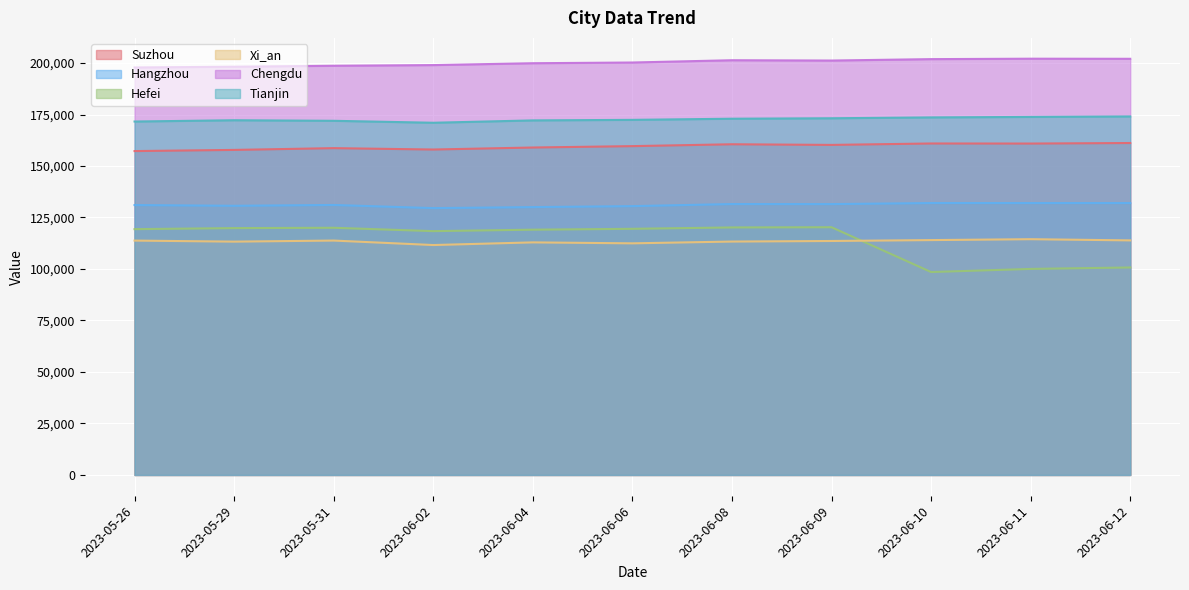

List the series in order of their peak value, highest first.

Chengdu, Tianjin, Suzhou, Hangzhou, Hefei, Xi_an